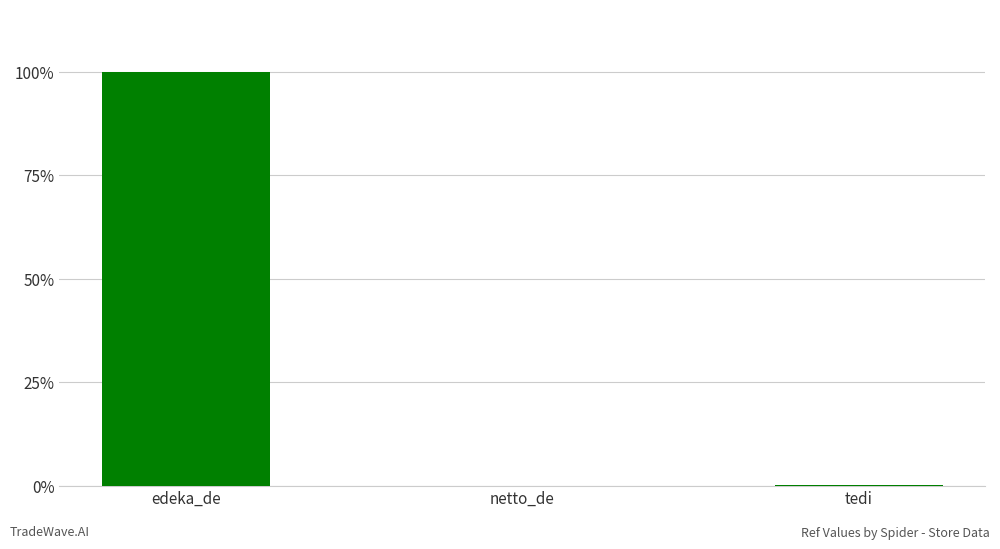

Are the bars grouped side by side (vs. stacked)?

No